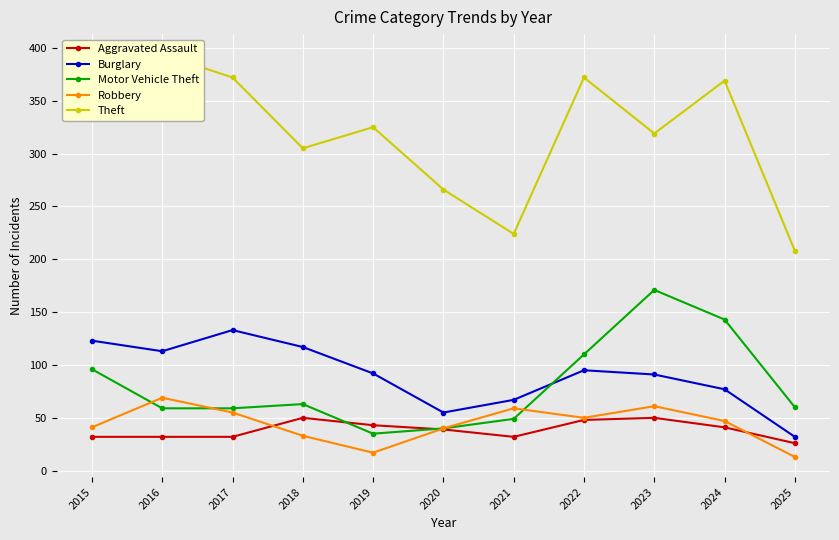

Count the number of data series in this chart.

5